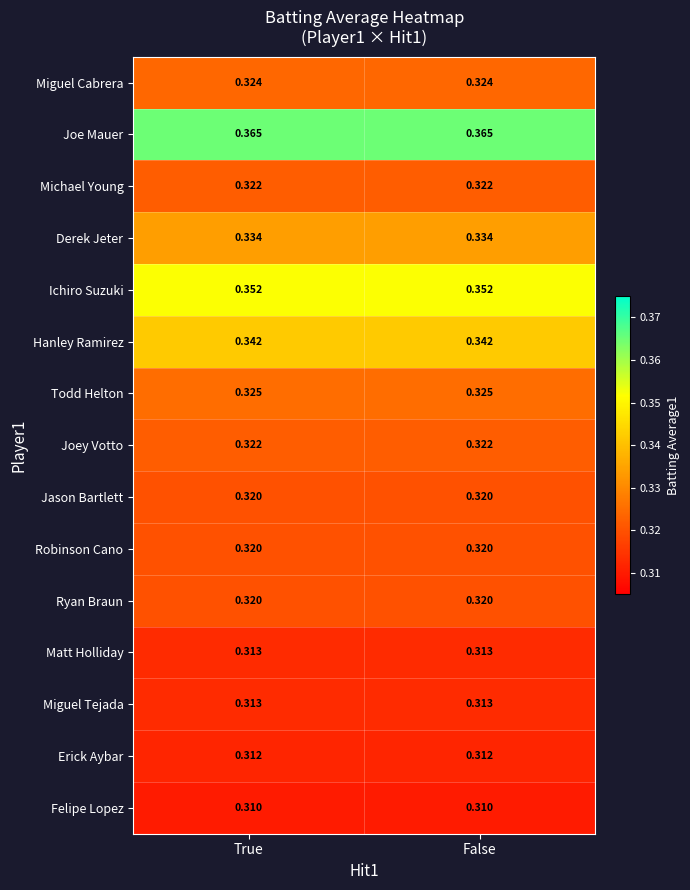

Is the value of Felipe Lopez at False greater than the value of Jason Bartlett at False?

No